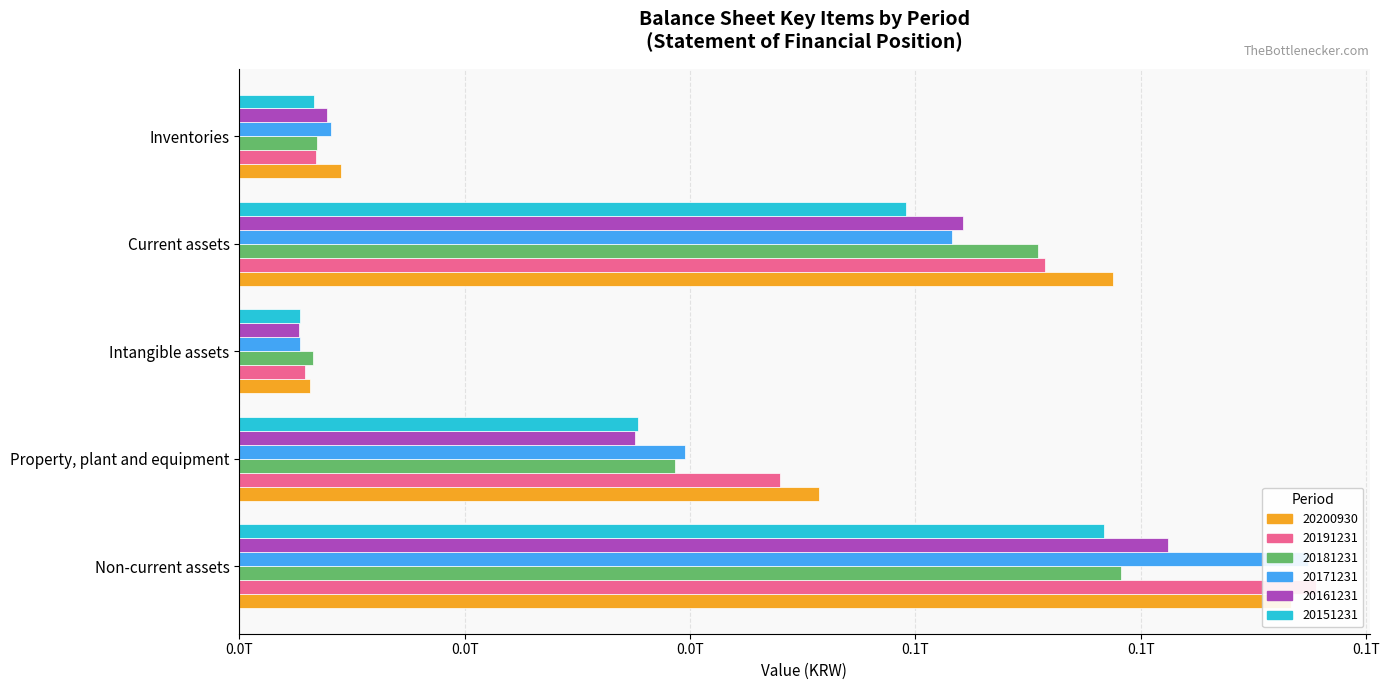

True or false: 20181231 has a value of 78243094733 at Non-current assets.

True